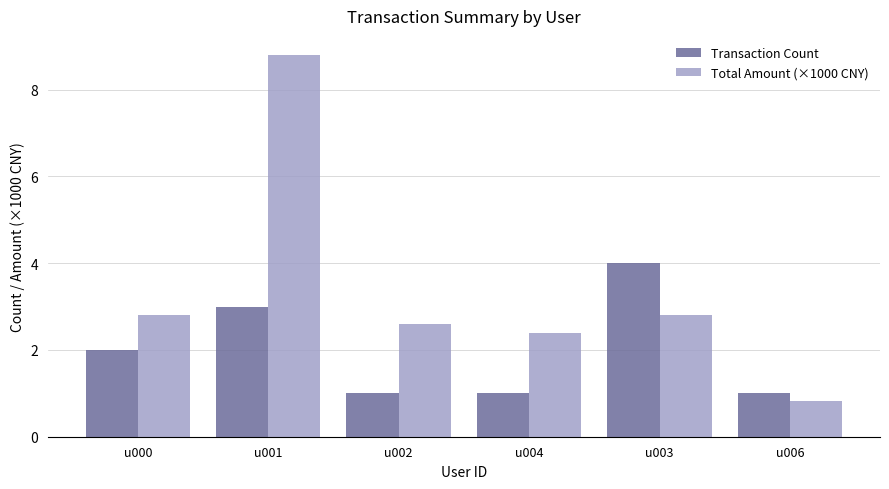

Which series has the widest spread of values?

Total Amount (×1000 CNY)